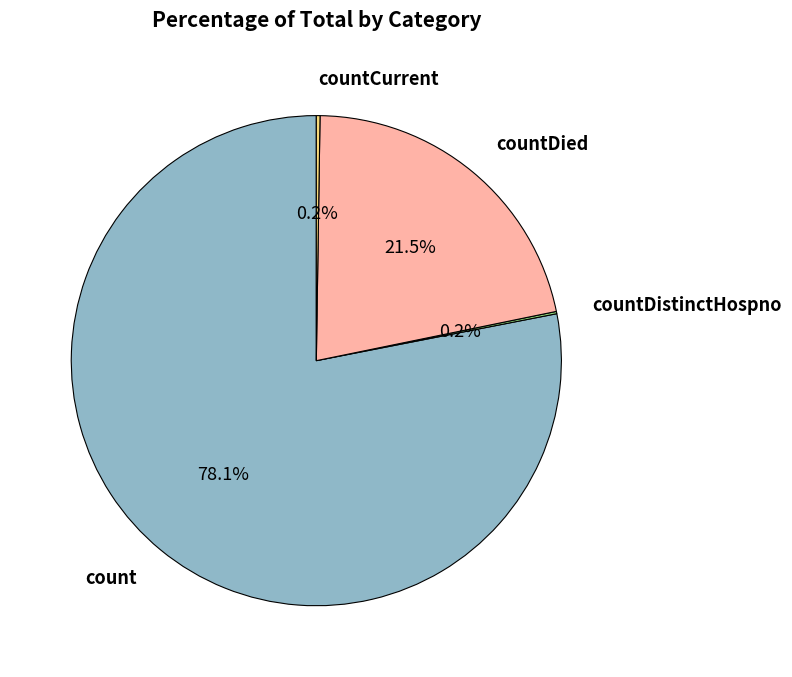

Is there a majority slice in this chart?

Yes